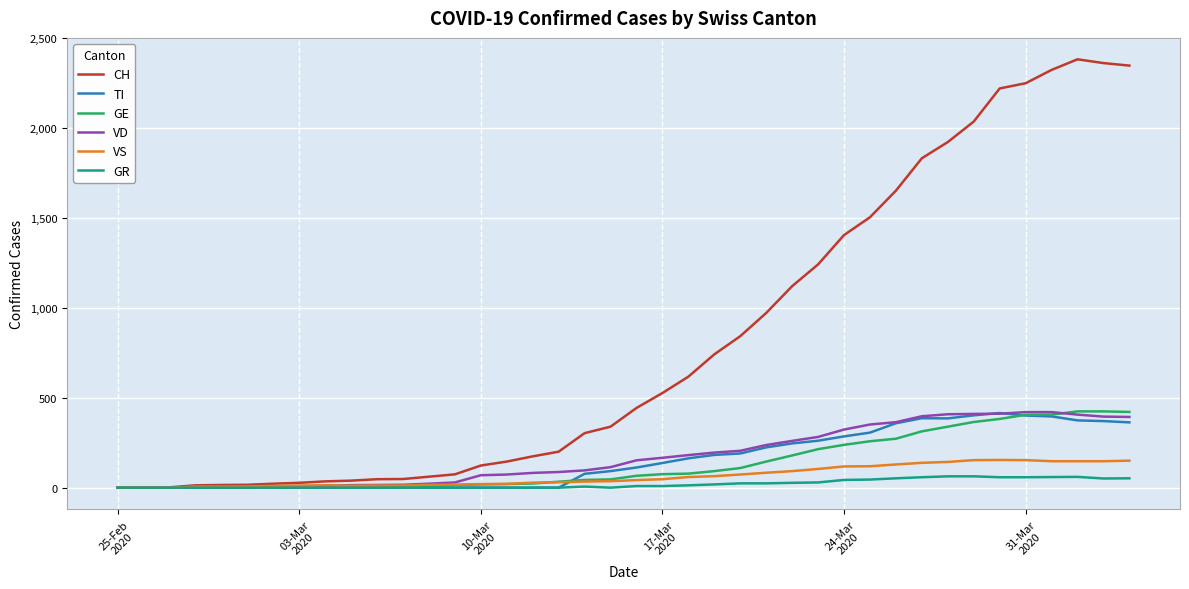

What is the sum of all GR values?

821